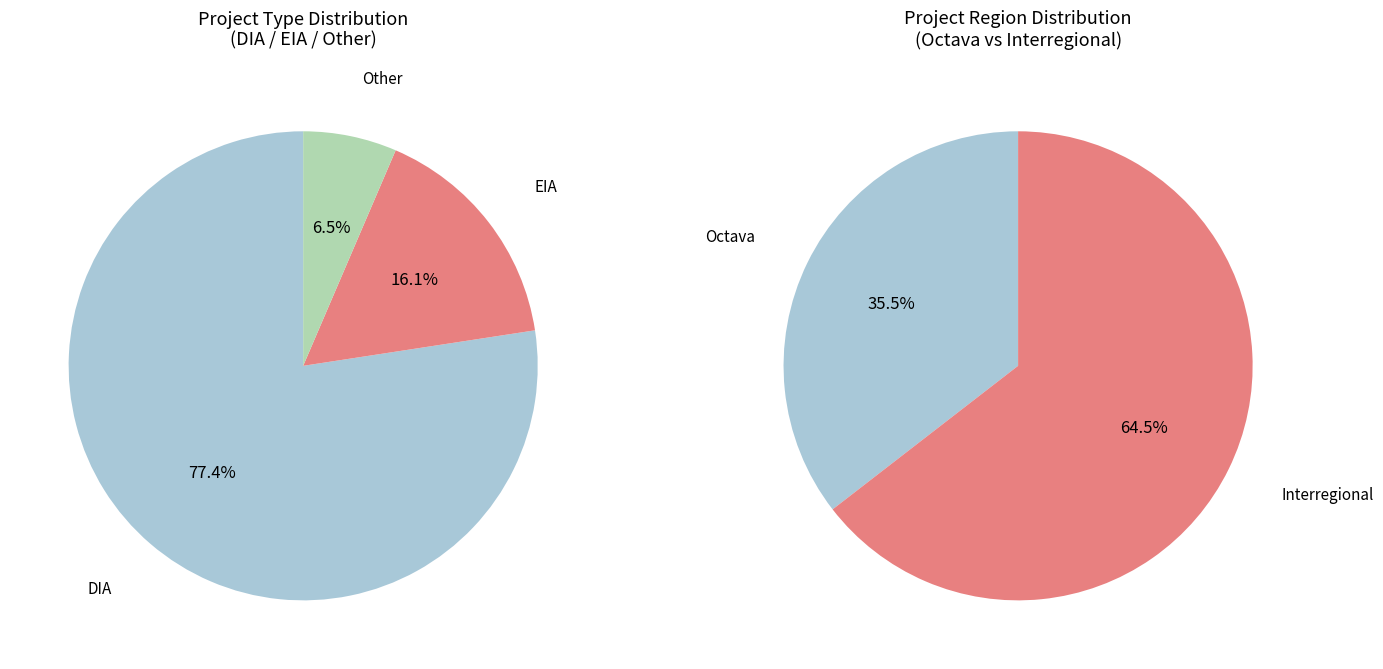

What portion of the pie excludes EIA?

83.9%